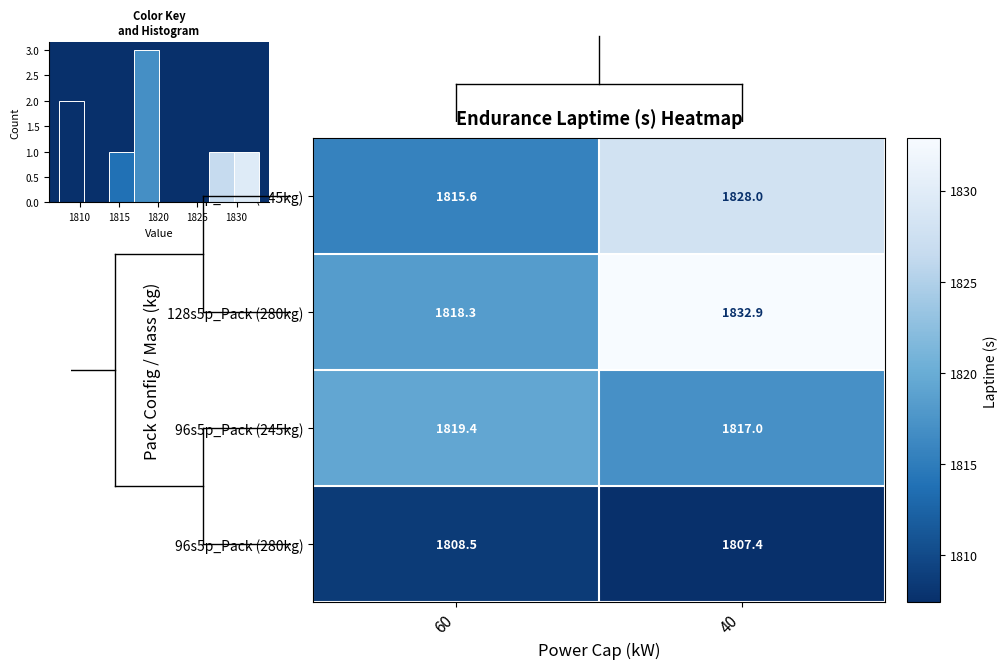

What value does the 96s5p_Pack (245kg) series have at 40?

1817.0